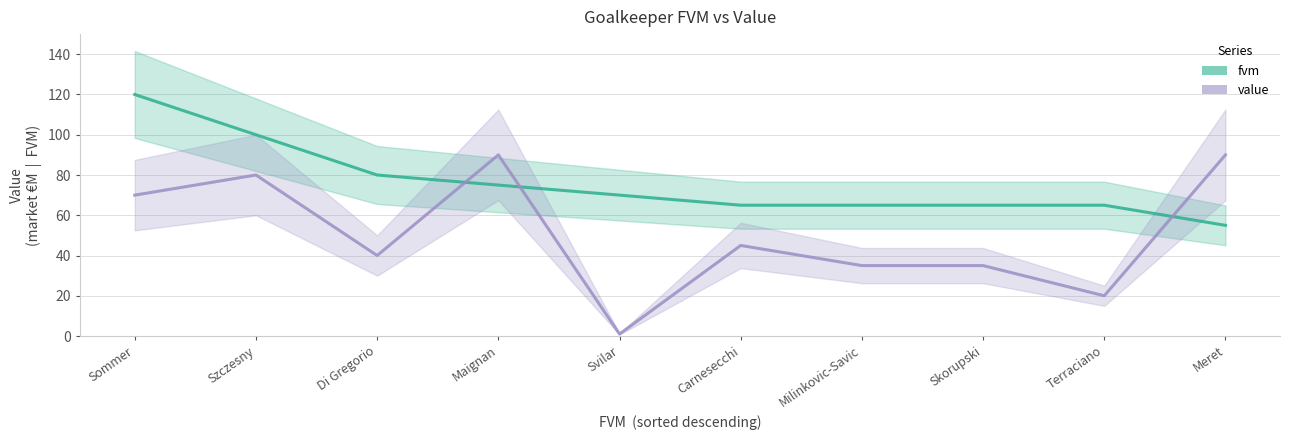

At which label does value reach its minimum?

Svilar